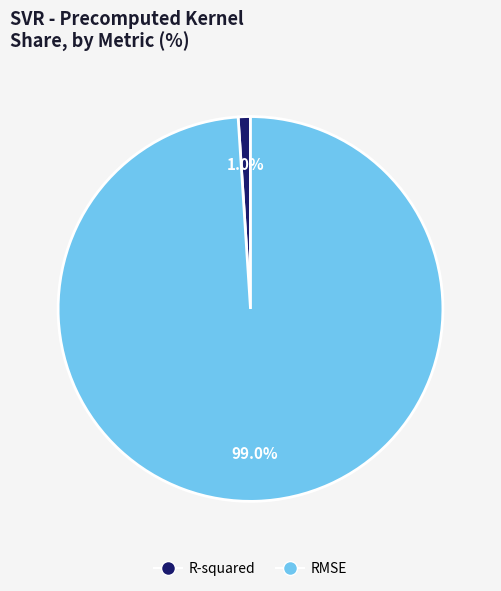

Is it true that R-squared is 1% of the pie?

True